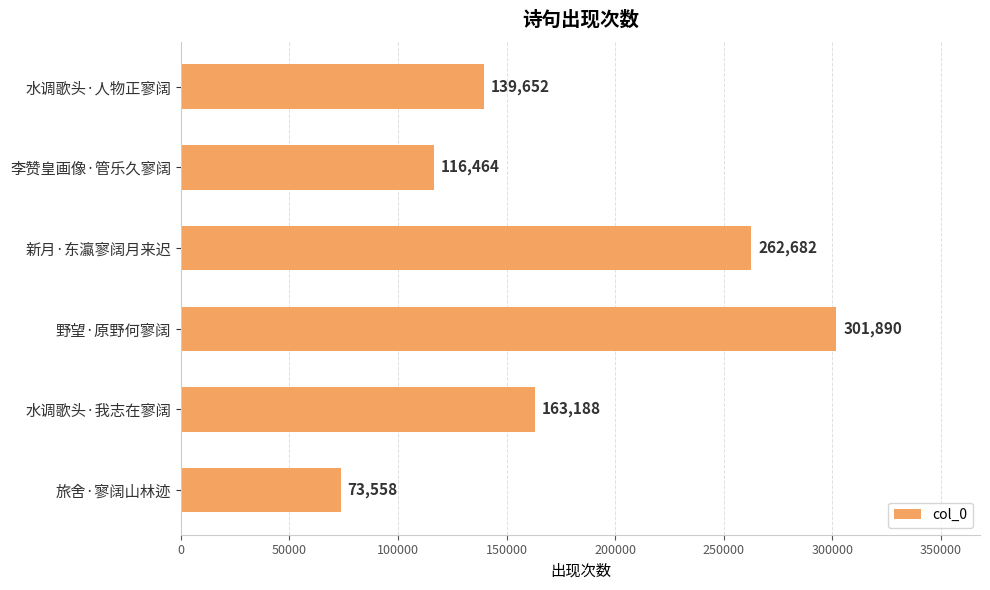

Reading top to bottom, what are all the values shown in this chart?

水调歌头·人物正寥阔=139652	李赞皇画像·管乐久寥阔=116464	新月·东瀛寥阔月来迟=262682	野望·原野何寥阔=301890	水调歌头·我志在寥阔=163188	旅舍·寥阔山林迹=73558